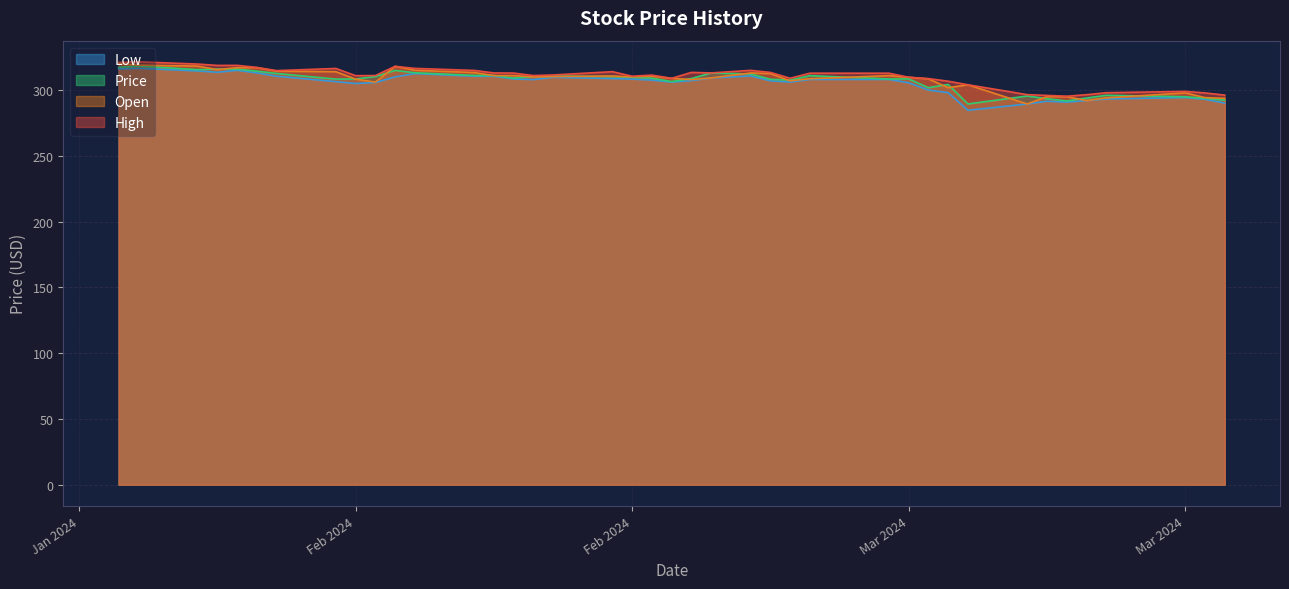

How many lines are shown in the chart?

4